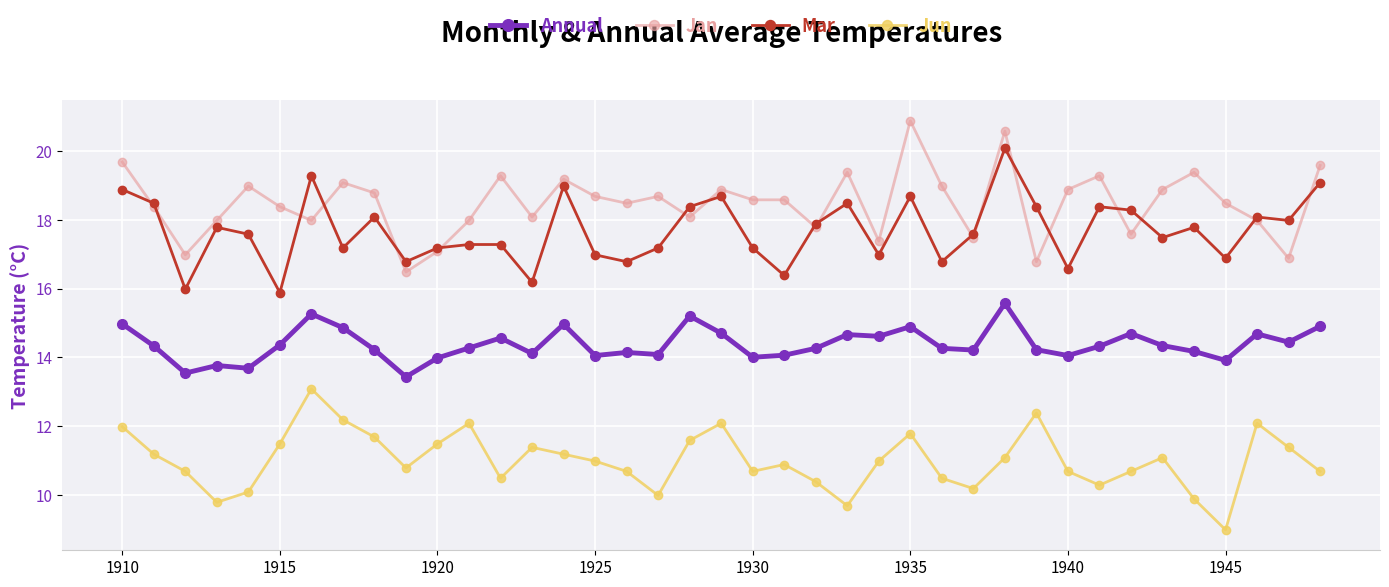

True or false: Jan and Jun intersect in this chart.

False